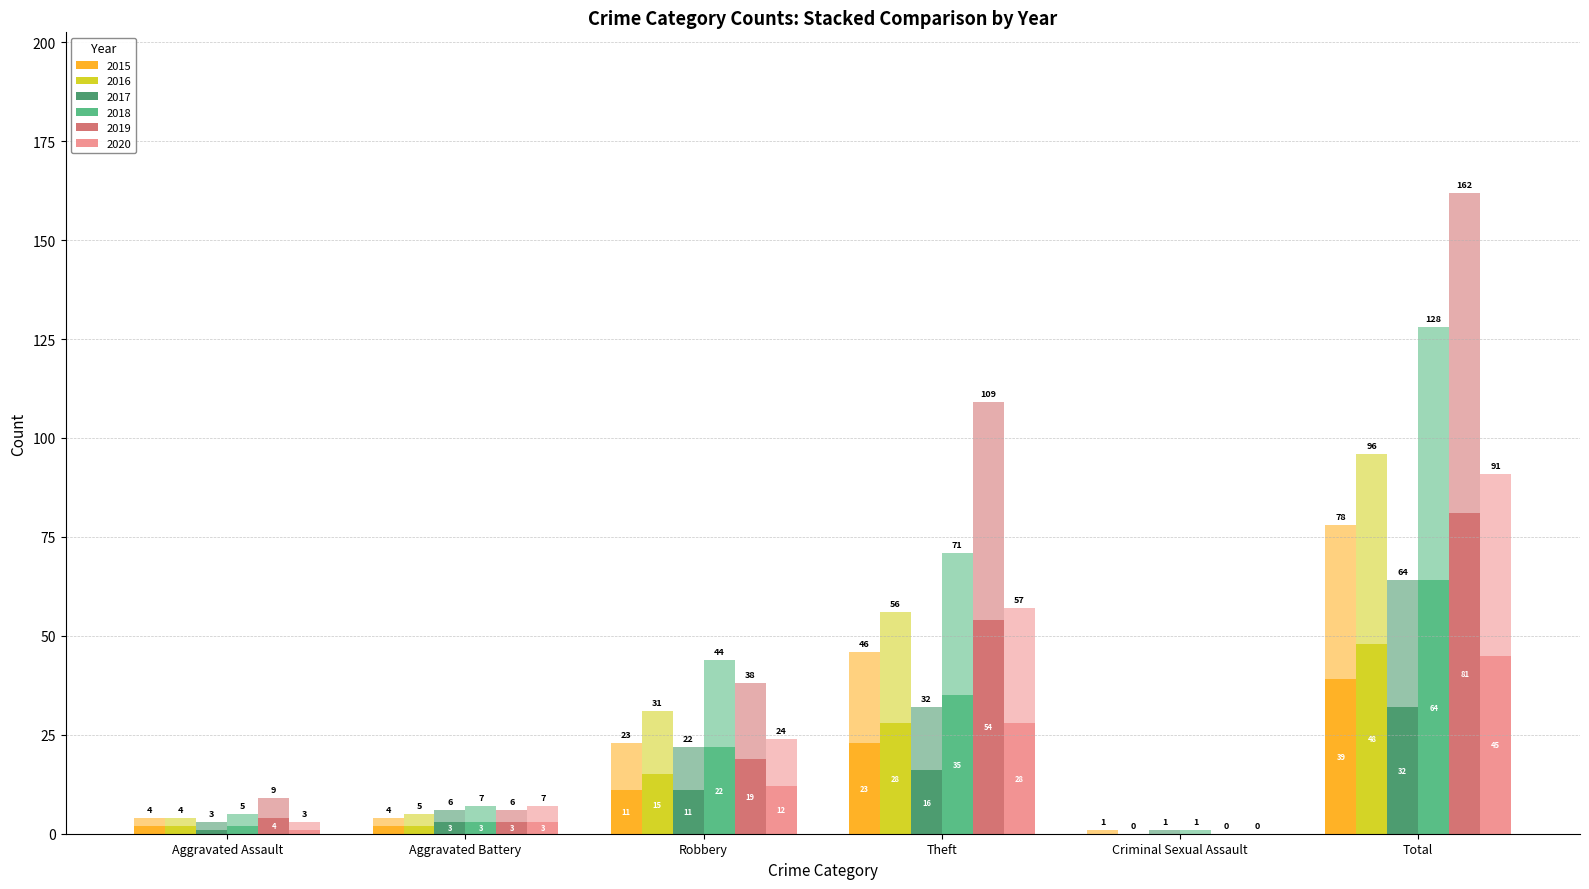

Rank the categories by 2016 value from lowest to highest.

Criminal Sexual Assault, Aggravated Assault, Aggravated Battery, Robbery, Theft, Total